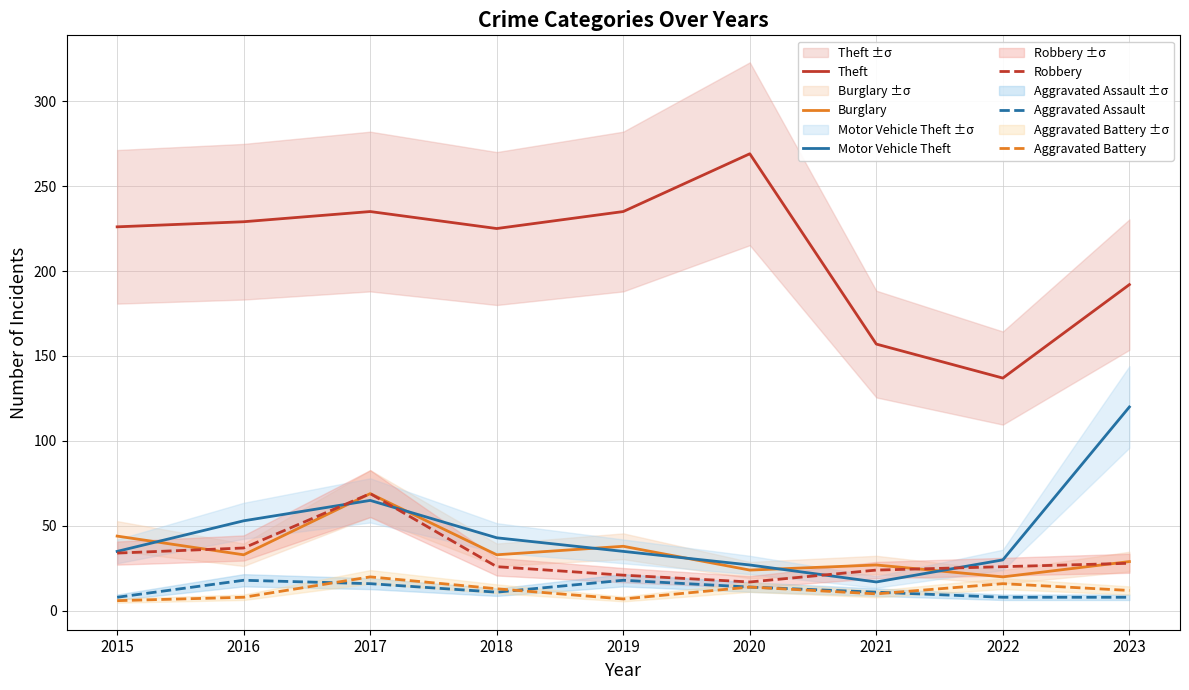

Reading right to left, transcribe all the data shown in this chart.

Theft: 2023=192	2022=137	2021=157	2020=269	2019=235	2018=225	2017=235	2016=229	2015=226
Burglary: 2023=29	2022=20	2021=27	2020=24	2019=38	2018=33	2017=69	2016=33	2015=44
Motor Vehicle Theft: 2023=120	2022=30	2021=17	2020=27	2019=35	2018=43	2017=65	2016=53	2015=35
Robbery: 2023=28	2022=26	2021=24	2020=17	2019=21	2018=26	2017=69	2016=37	2015=34
Aggravated Assault: 2023=8	2022=8	2021=11	2020=14	2019=18	2018=11	2017=16	2016=18	2015=8
Aggravated Battery: 2023=12	2022=16	2021=10	2020=14	2019=7	2018=13	2017=20	2016=8	2015=6